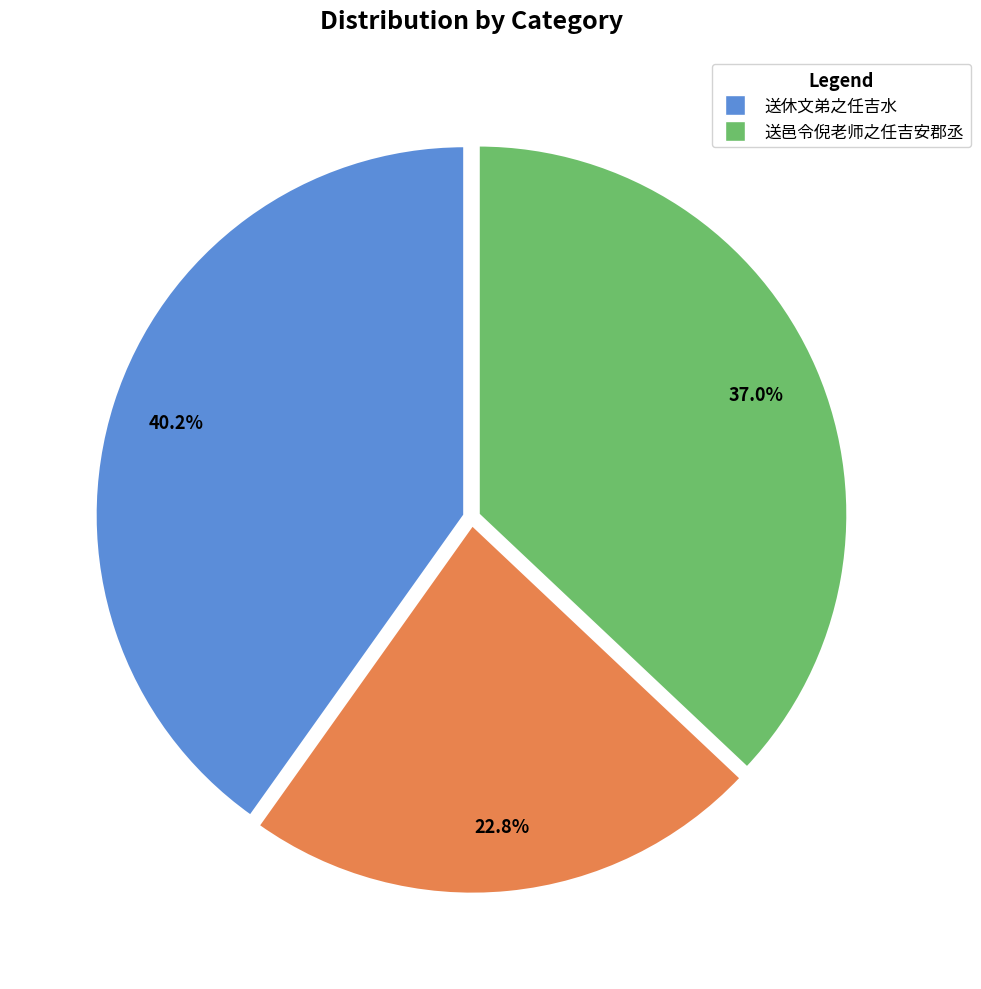

Does any single category account for the majority?

No